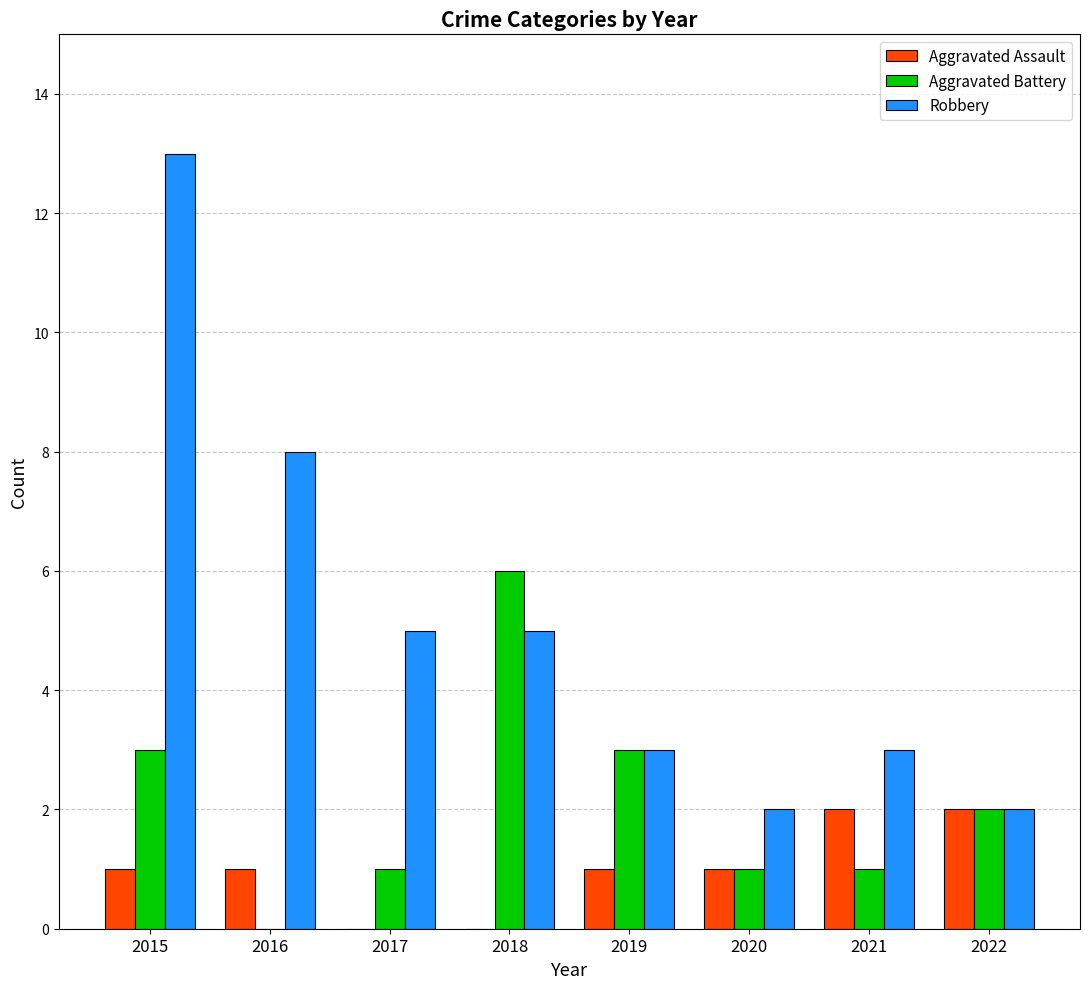

What is the approximate value of Robbery at 2020?

2